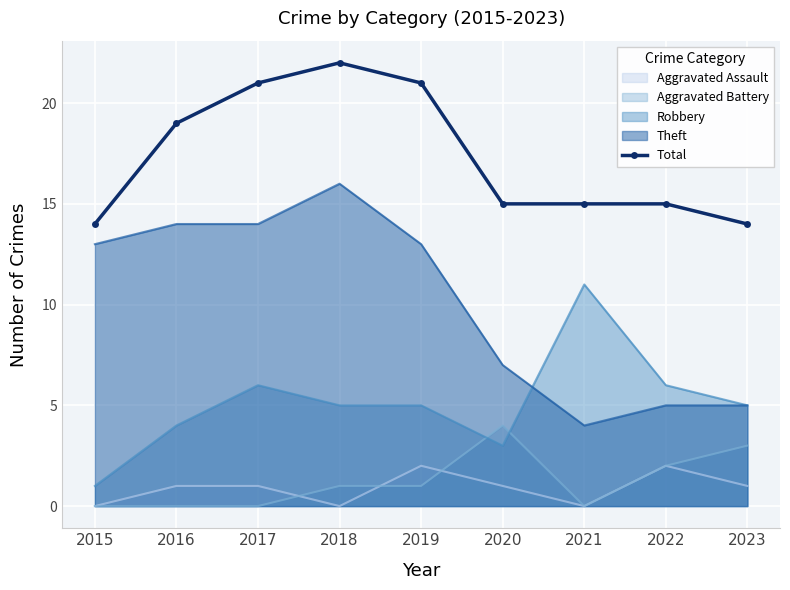

What value does the Theft series have at 2019, to the nearest 10?

10